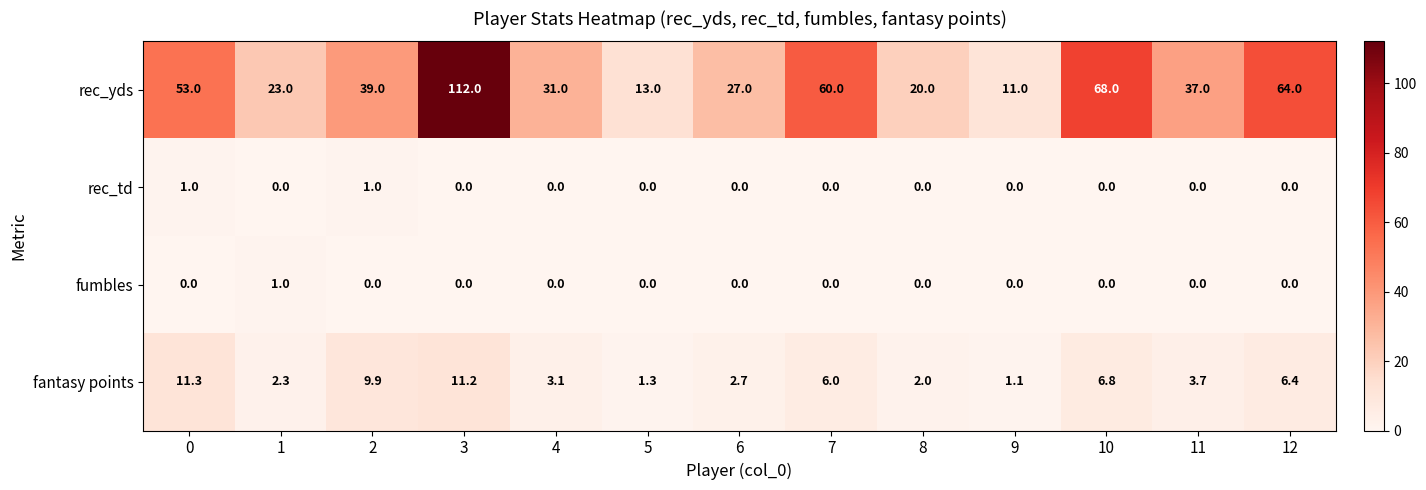

Is the value of rec_yds at 11 greater than the value of fantasy points at 9?

Yes